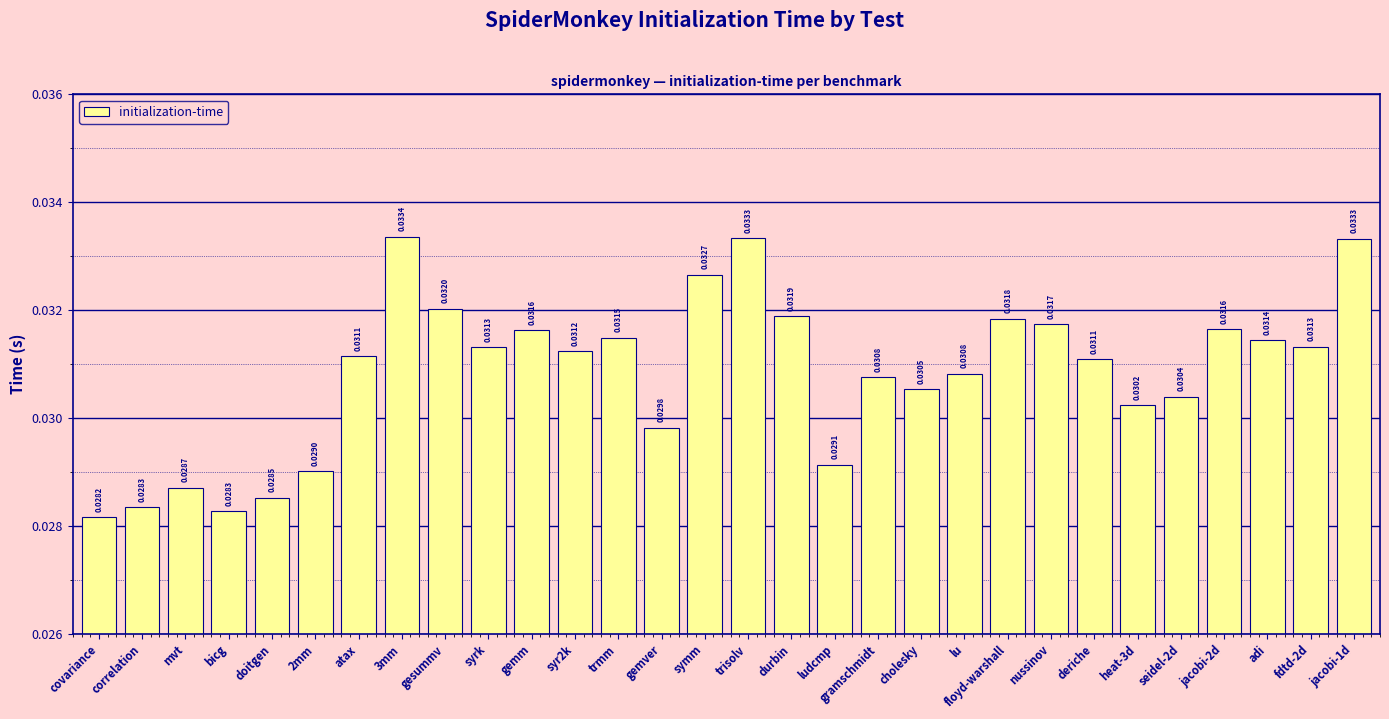

Which label corresponds to the largest value in the chart?

3mm